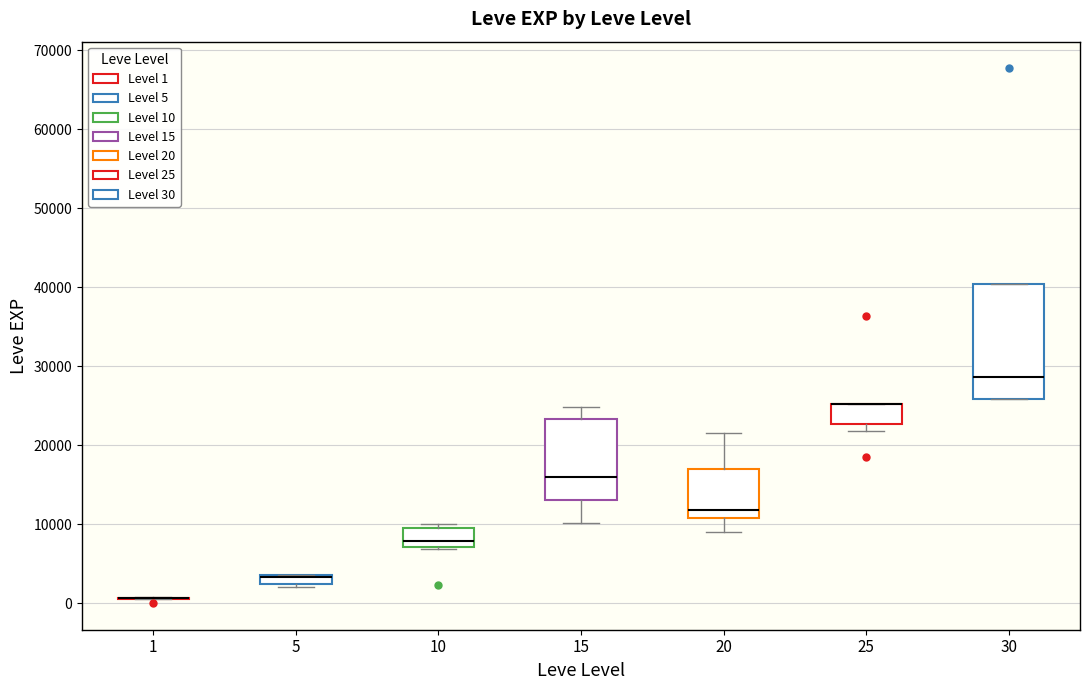

Comparing the boxes themselves (not the whiskers), which one is the tallest?

30